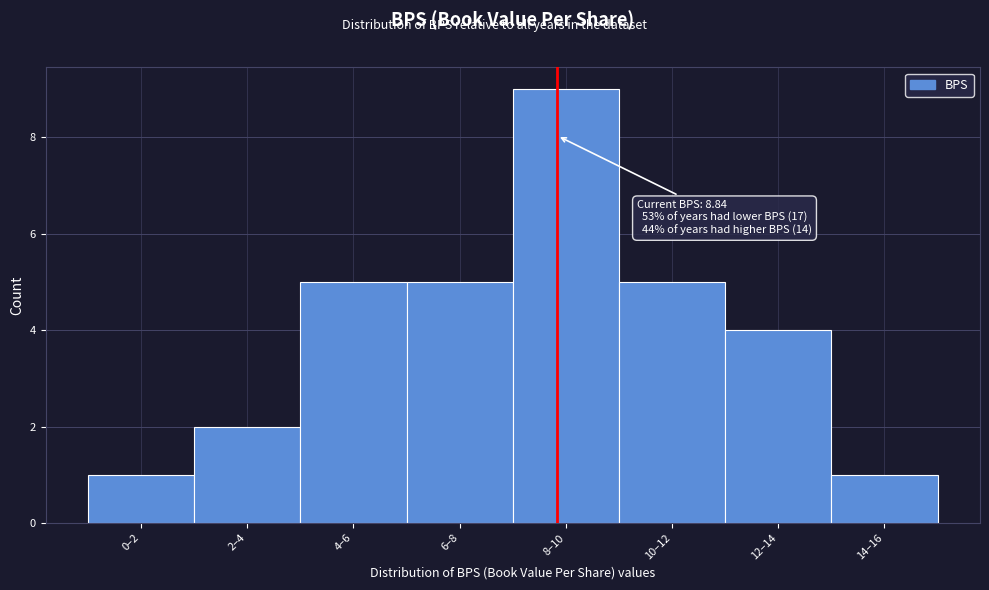

Reading left to right, extract all data points from this chart.

0–2=1	2–4=2	4–6=5	6–8=5	8–10=9	10–12=5	12–14=4	14–16=1